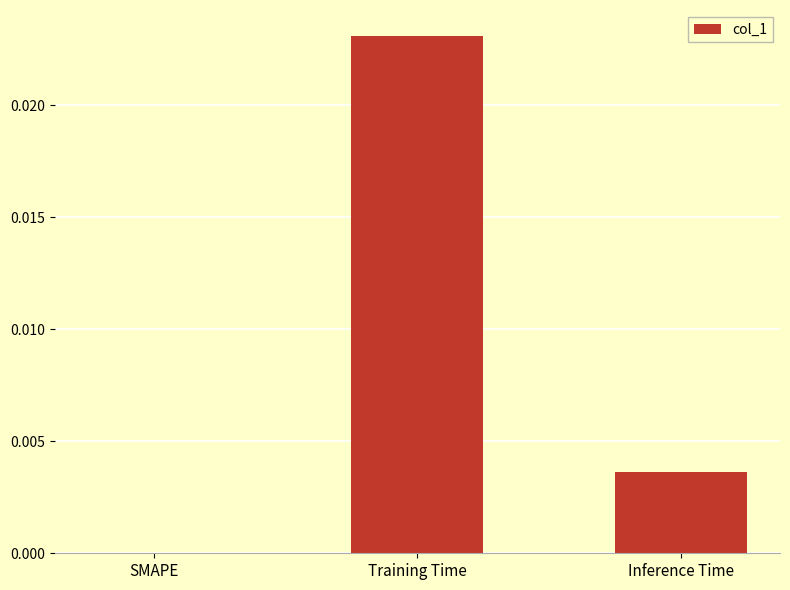

Between Training Time and Inference Time, which is larger?

Training Time